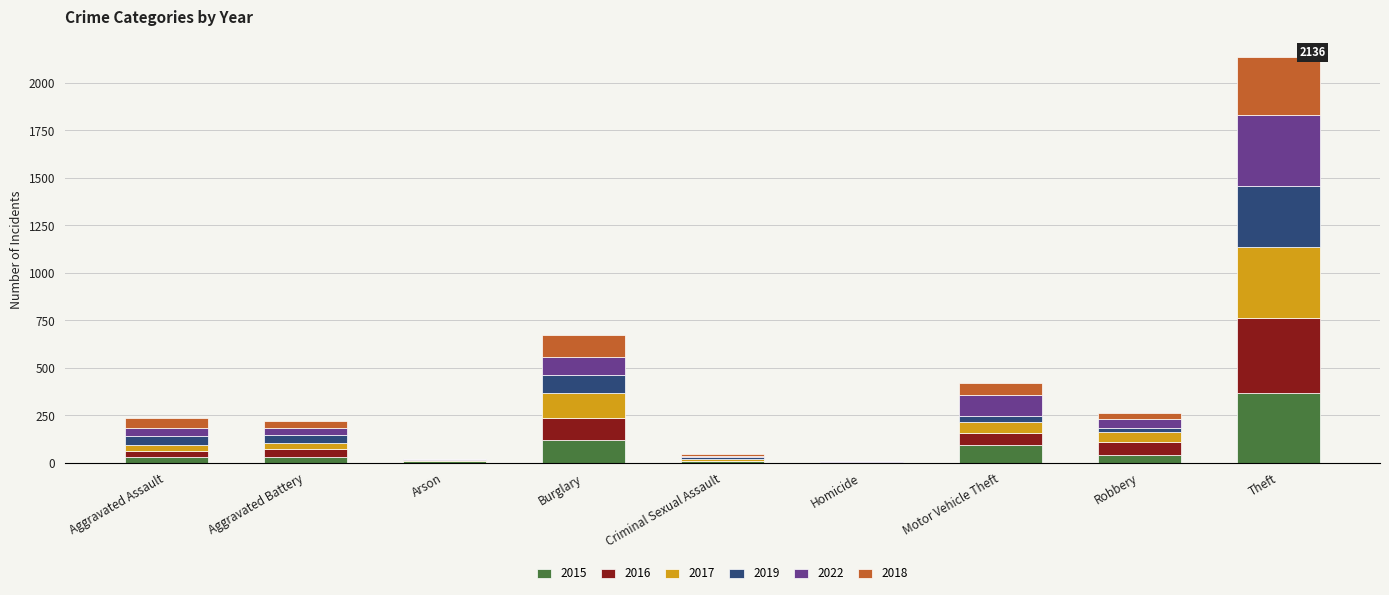

At which label does 2015 reach its peak?

Theft